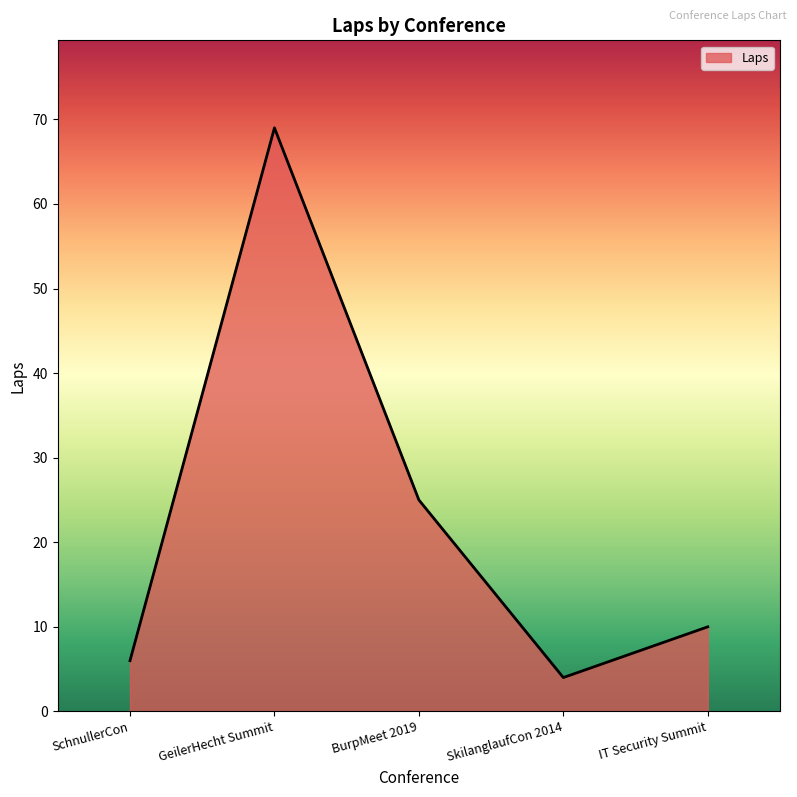

What is the change in value from BurpMeet 2019 to SkilanglaufCon 2014?

-21